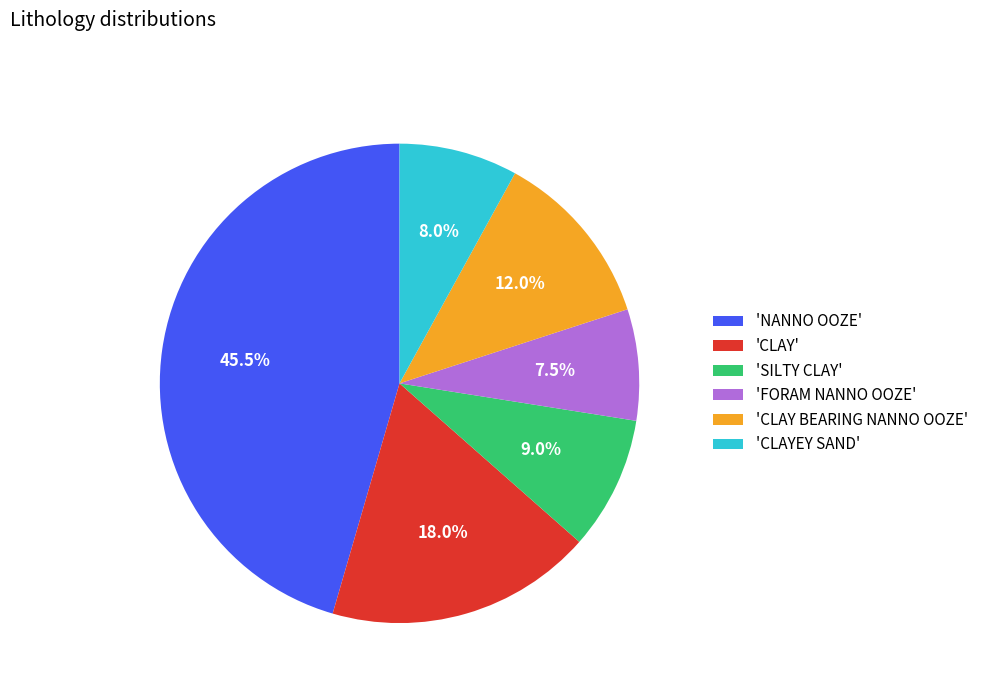

Is there a majority slice in this chart?

No